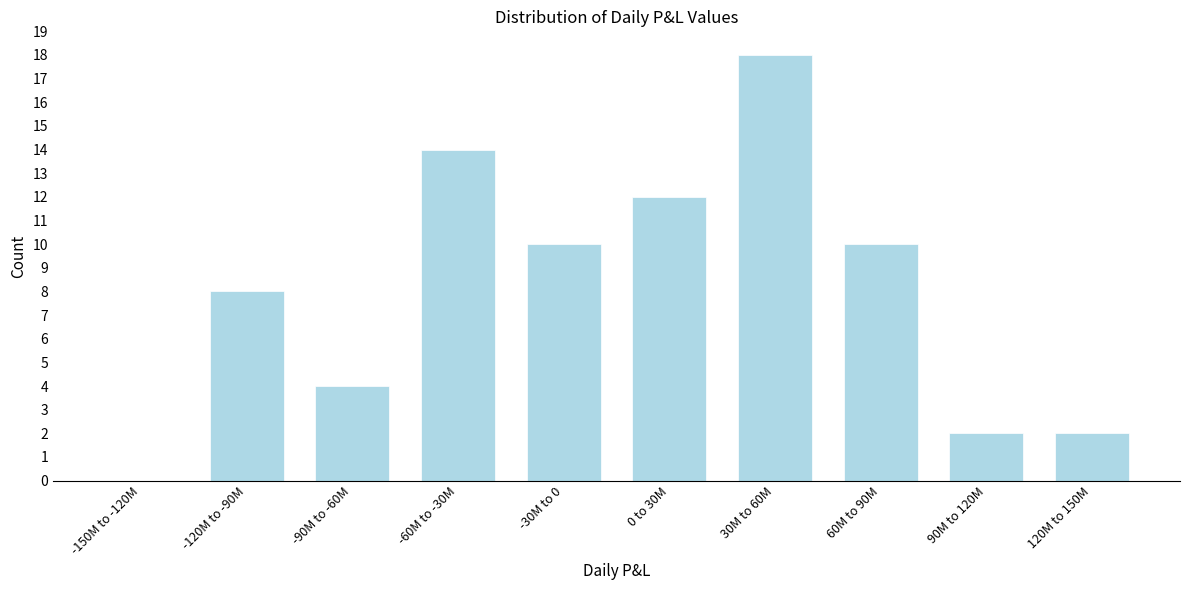

Reading right to left, list all the values displayed in this chart.

120M to 150M=2	90M to 120M=2	60M to 90M=10	30M to 60M=18	0 to 30M=12	-30M to 0=10	-60M to -30M=14	-90M to -60M=4	-120M to -90M=8	-150M to -120M=0